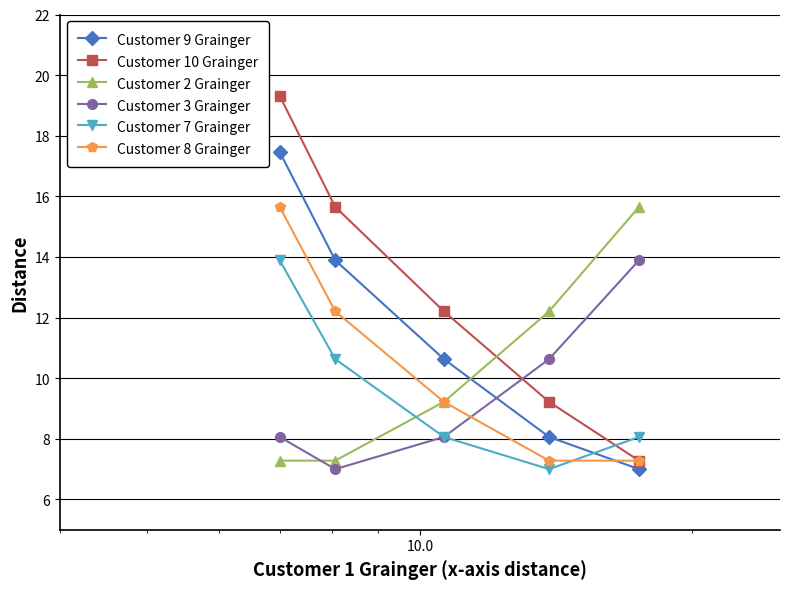

What is the value of the Customer 2 Grainger point at the 4th from the left?

12.2